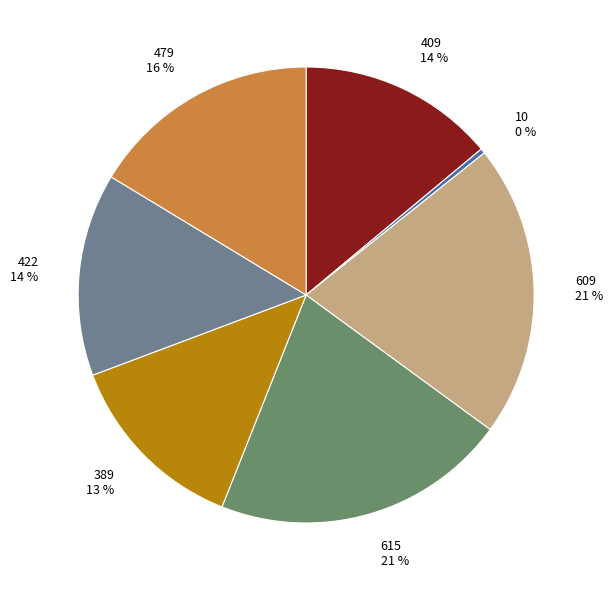

Does 389 represent more than half of the total?

No